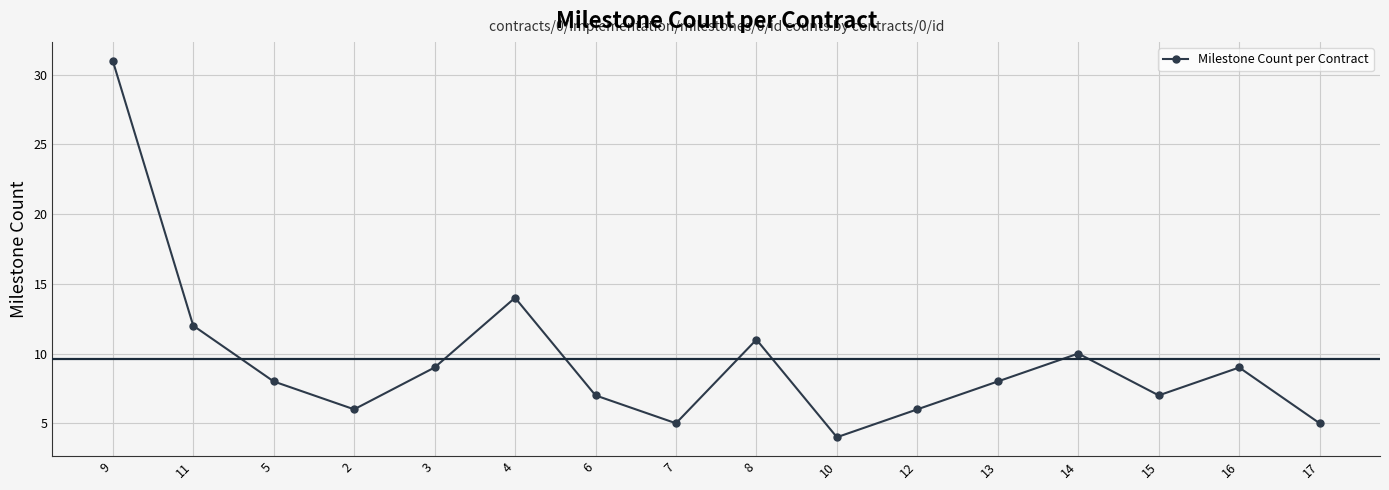

What is the difference between the maximum and minimum values?

27